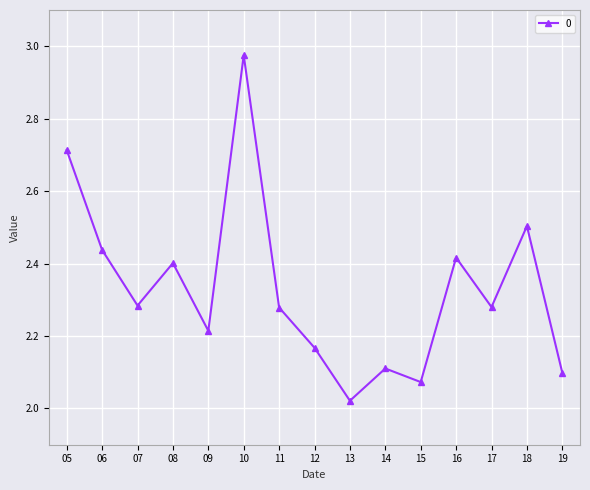

What is the value of the 14th point from the left?

2.5